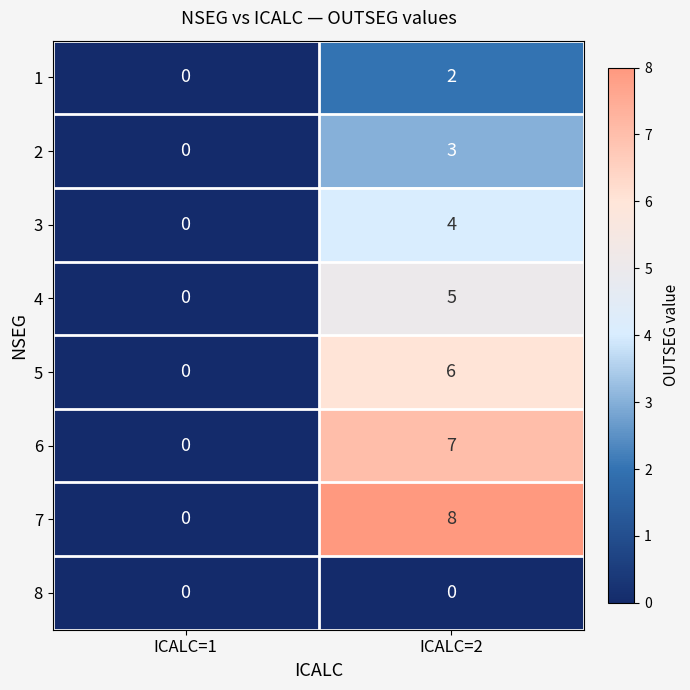

Reading left to right, extract all data points from this chart.

1: ICALC=1=0	ICALC=2=2
2: ICALC=1=0	ICALC=2=3
3: ICALC=1=0	ICALC=2=4
4: ICALC=1=0	ICALC=2=5
5: ICALC=1=0	ICALC=2=6
6: ICALC=1=0	ICALC=2=7
7: ICALC=1=0	ICALC=2=8
8: ICALC=1=0	ICALC=2=0